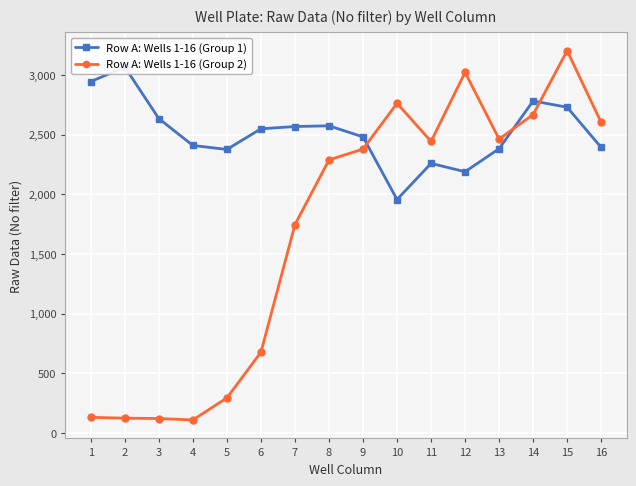

How many data points in Row A: Wells 1-16 (Group 1) are above 2550?

7